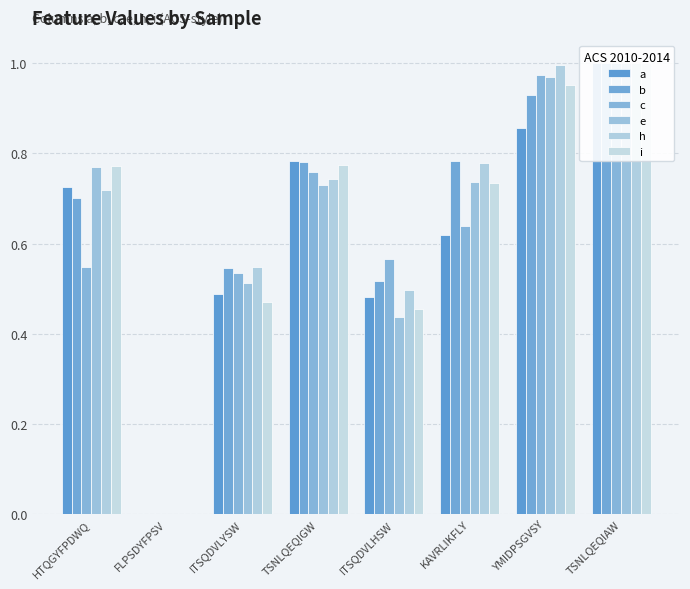

True or false: a has a value of 0.5 at ITSQDVLYSW.

True